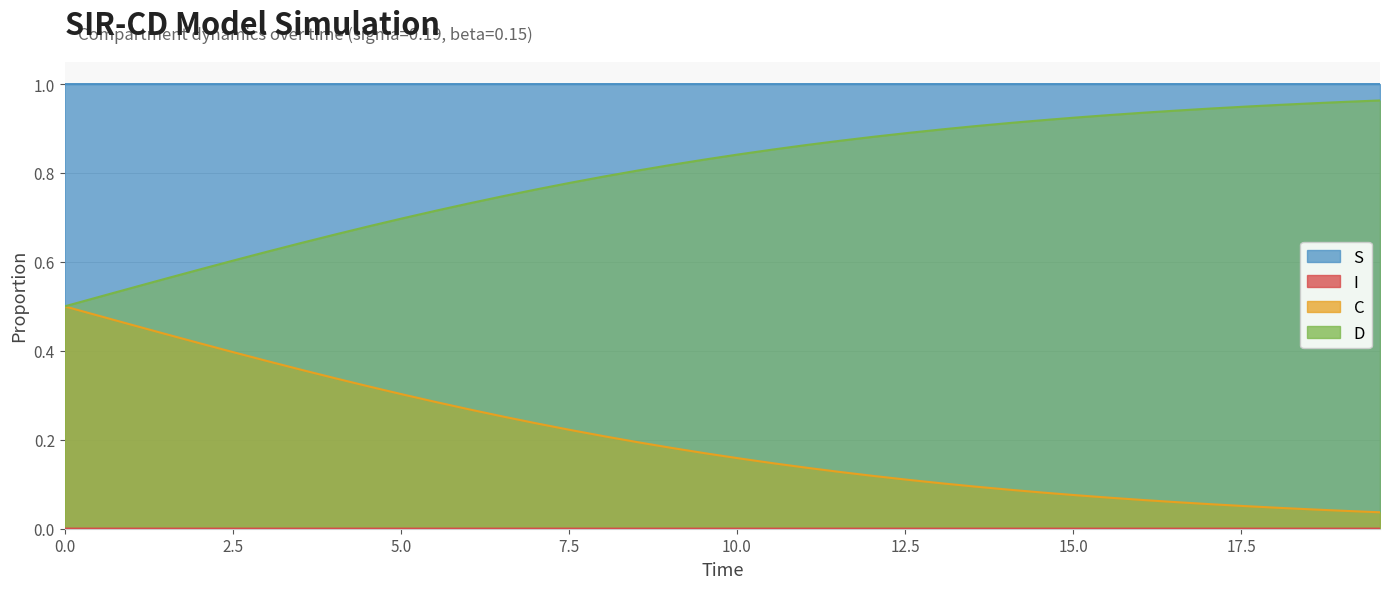

Reading left to right, what are all the values shown in this chart?

S: 1.0	1.0	1.0	1.0	1.0	1.0	1.0	1.0	1.0	1.0	1.0	1.0	1.0	1.0	1.0	1.0	1.0	1.0	1.0	1.0	1.0	1.0	1.0	1.0	1.0	1.0	1.0	1.0	1.0	1.0	1.0	1.0	1.0	1.0	1.0	1.0	1.0	1.0	1.0	1.0
I: 0.0	0.0	0.0	0.0	0.0	0.0	0.0	0.0	0.0	0.0	0.0	0.0	0.0	0.0	0.0	0.0	0.0	0.0	0.0	0.0	0.0	0.0	0.0	0.0	0.0	0.0	0.0	0.0	0.0	0.0	0.0	0.0	0.0	0.0	0.0	0.0	0.0	0.0	0.0	0.0
C: 0.5	0.5	0.5	0.4	0.4	0.4	0.4	0.4	0.3	0.3	0.3	0.3	0.3	0.3	0.2	0.2	0.2	0.2	0.2	0.2	0.2	0.1	0.1	0.1	0.1	0.1	0.1	0.1	0.1	0.1	0.1	0.1	0.1	0.1	0.1	0.1	0.0	0.0	0.0	0.0
D: 0.5	0.5	0.5	0.6	0.6	0.6	0.6	0.6	0.7	0.7	0.7	0.7	0.7	0.7	0.8	0.8	0.8	0.8	0.8	0.8	0.8	0.9	0.9	0.9	0.9	0.9	0.9	0.9	0.9	0.9	0.9	0.9	0.9	0.9	0.9	0.9	1.0	1.0	1.0	1.0